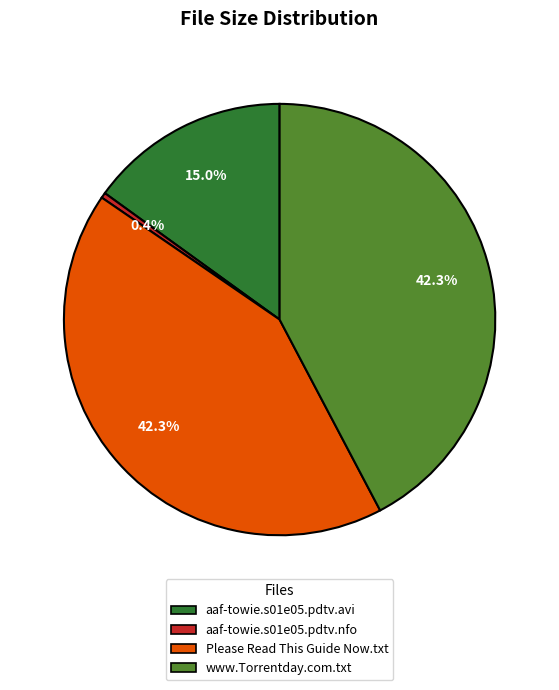

How many segments does this pie chart have?

4